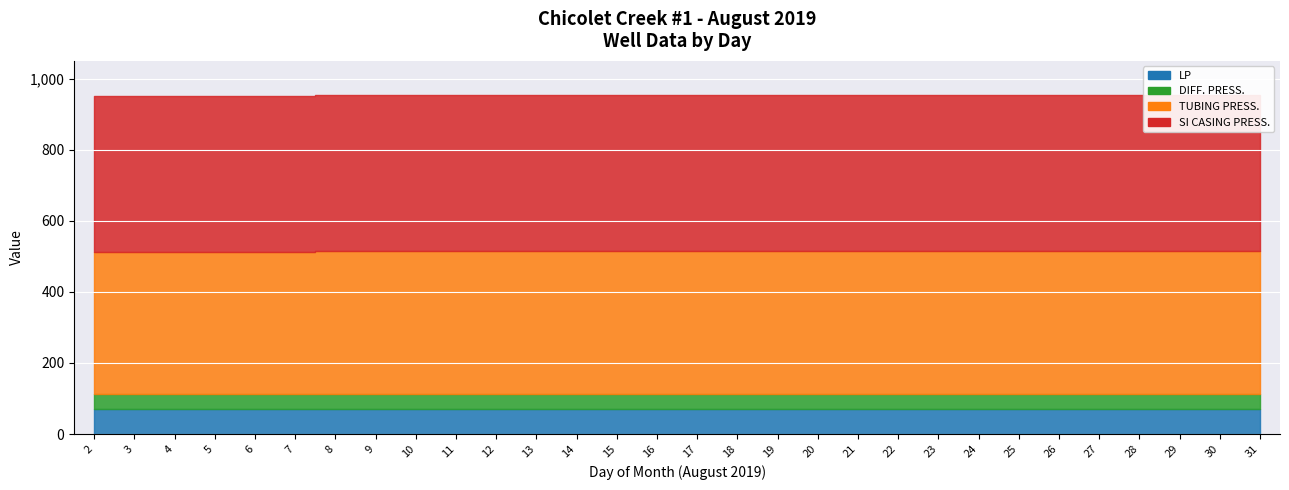

True or false: SI CASING PRESS. has a value of 170 at 8.

False